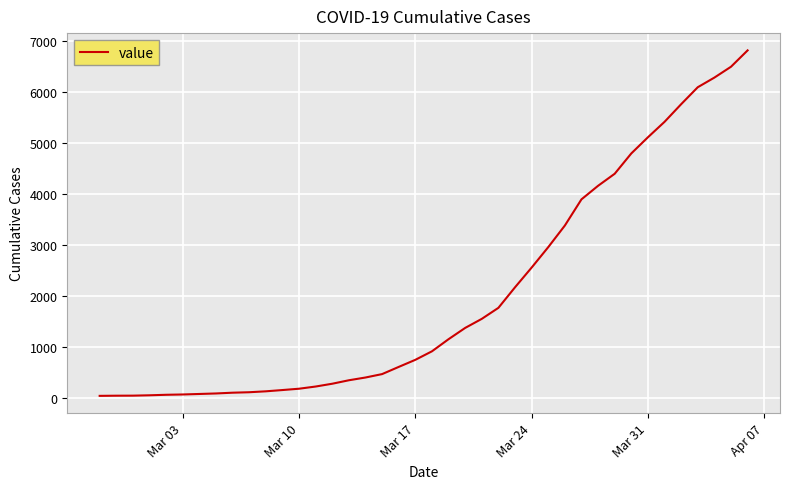

What is the maximum value shown in the chart?

6820